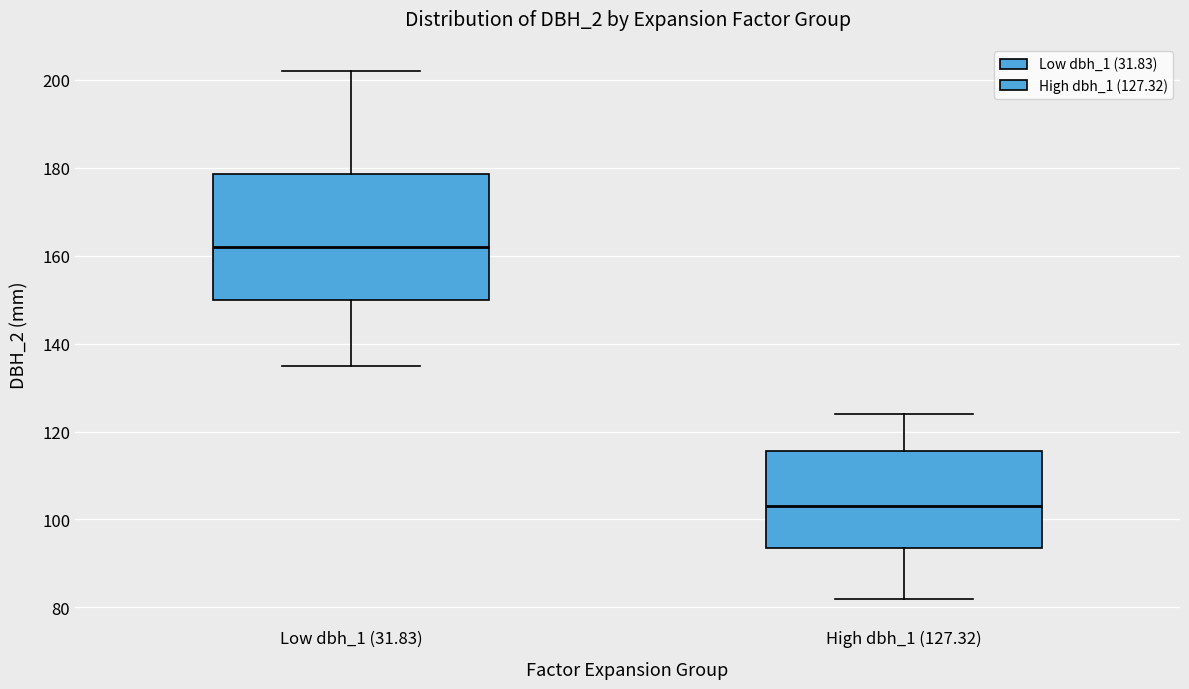

Where does the lower whisker of the box for Low dbh_1 (31.83) end on the y-axis? The values are not printed on the chart, so give them approximately, as read against the axis.

136